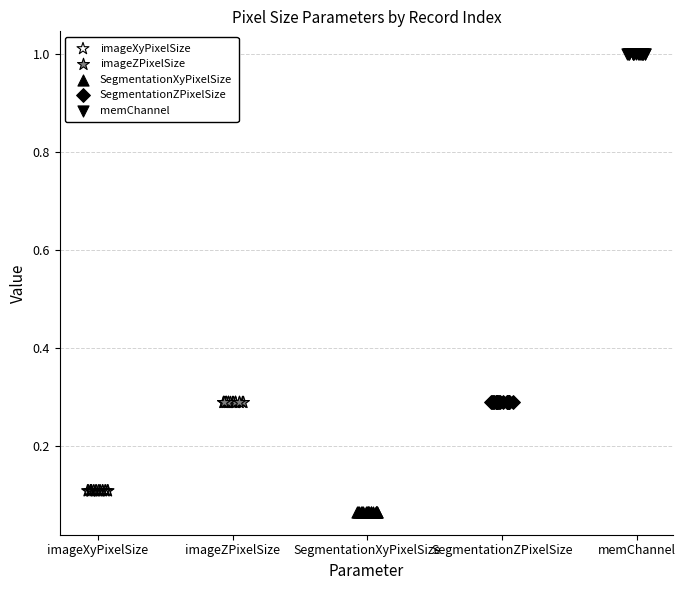

Which series contains the highest Y value?

memChannel